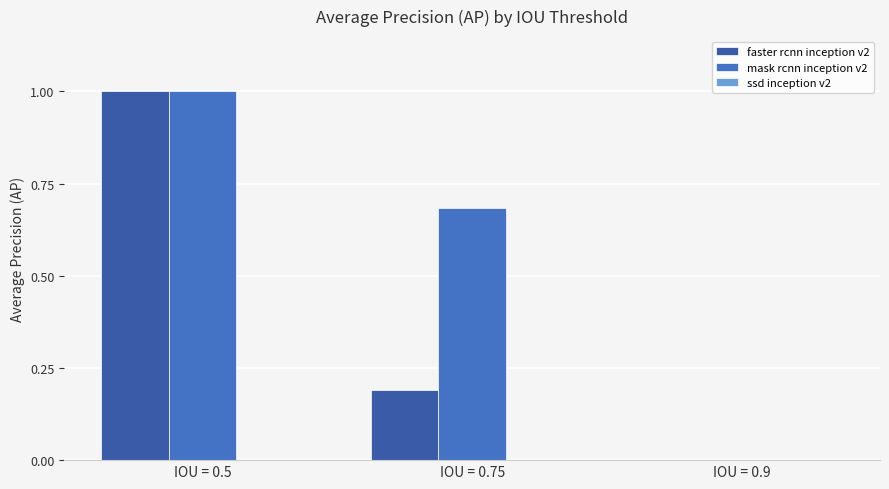

Which series has the largest range (max minus min)?

faster rcnn inception v2